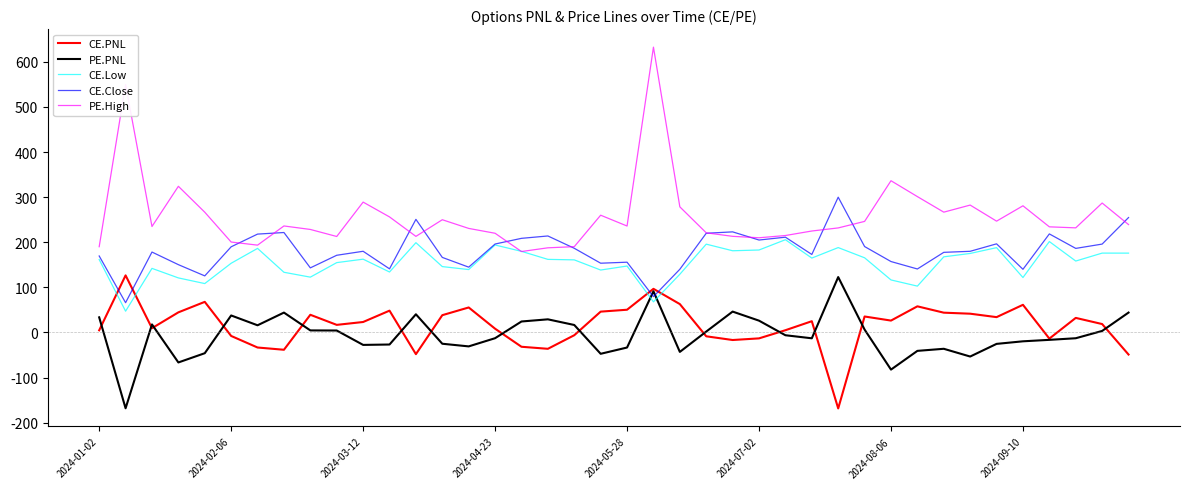

What is the minimum value for CE.Low?

47.2